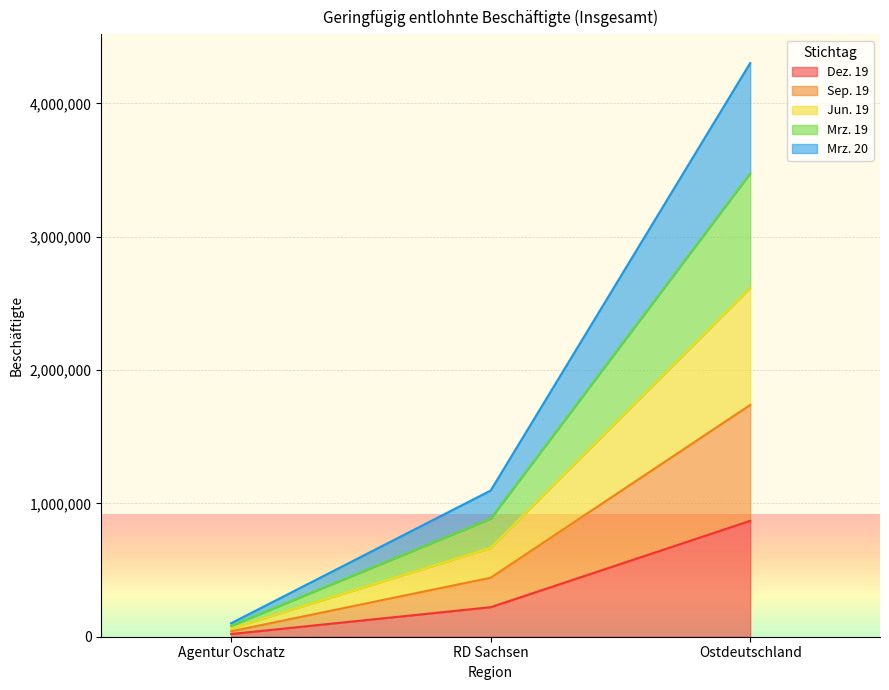

At how many categories does at least one series exceed 181882?

2